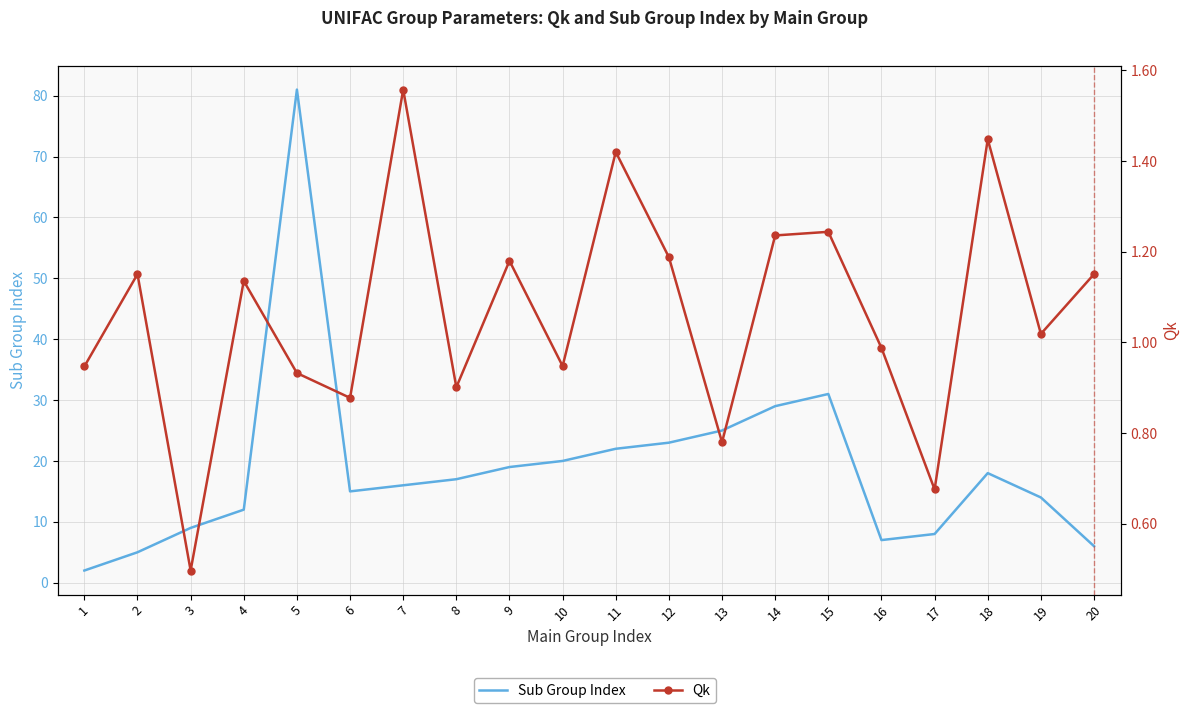

At which category does Qk reach its first local valley?

3